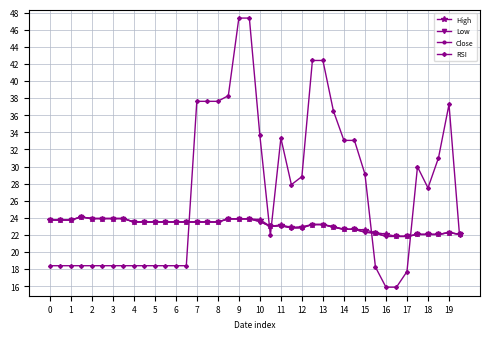

Does the chart have visible grid lines?

Yes